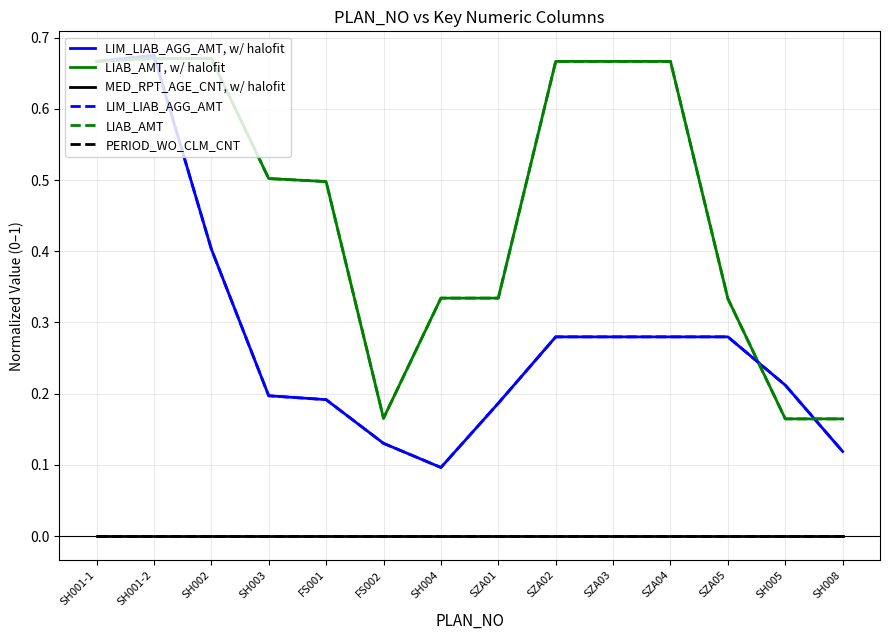

What position from the right is FS002?

9